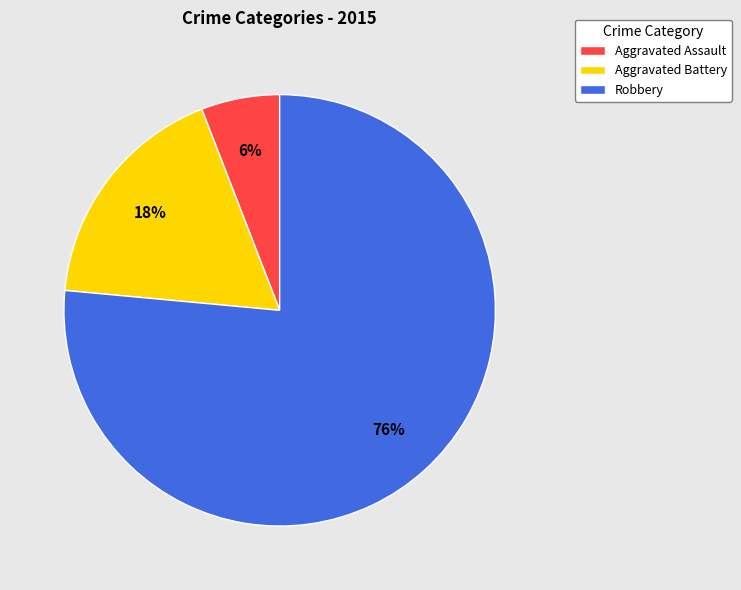

What percentage is the Robbery slice, to the nearest percent?

76%